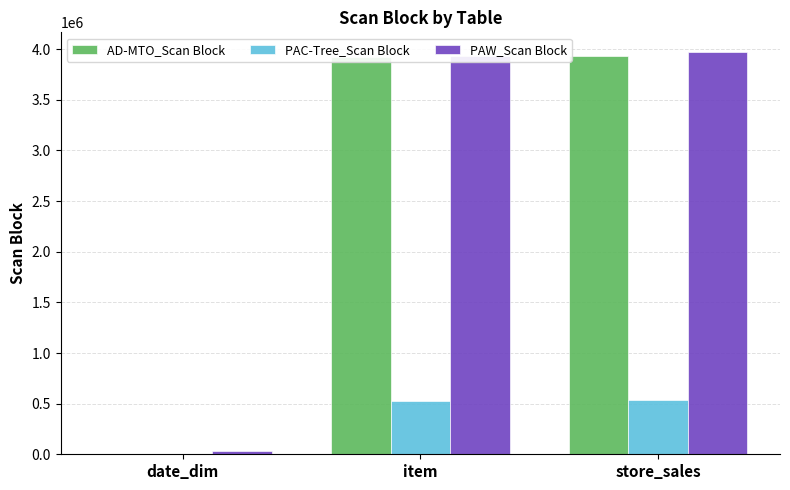

Which series changed the most between date_dim and store_sales?

PAW_Scan Block